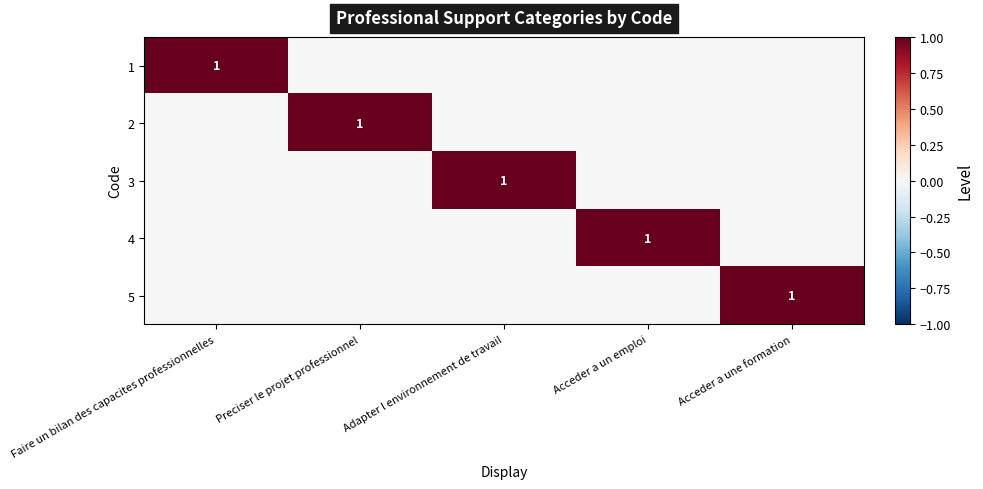

The value of 3 at Adapter l environnement de travail is 1. True or false?

True